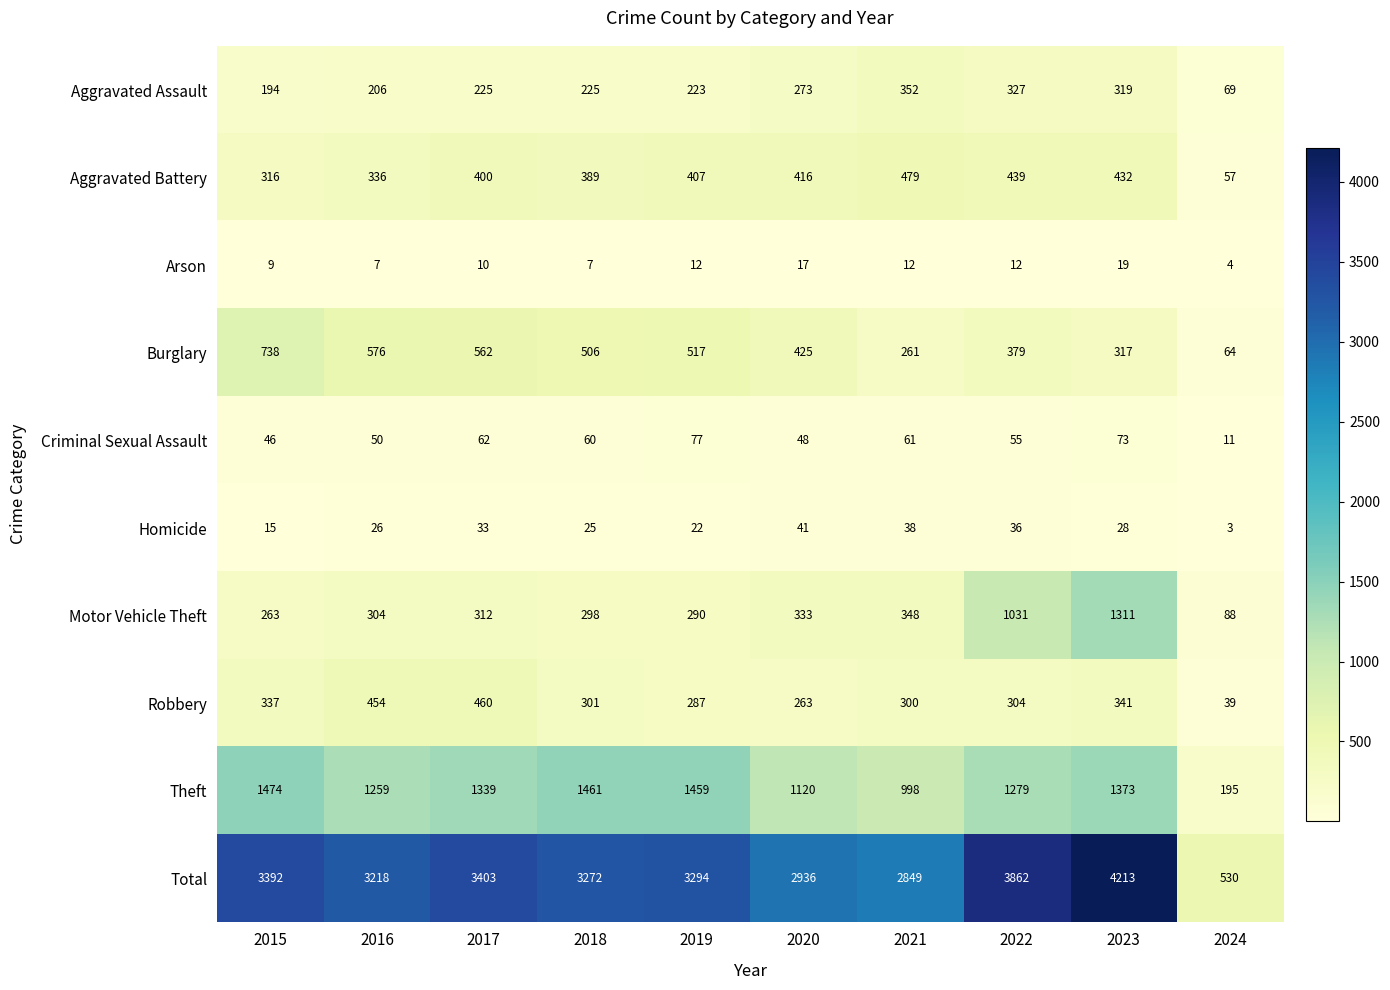

Which series has the largest total across all categories?

Total